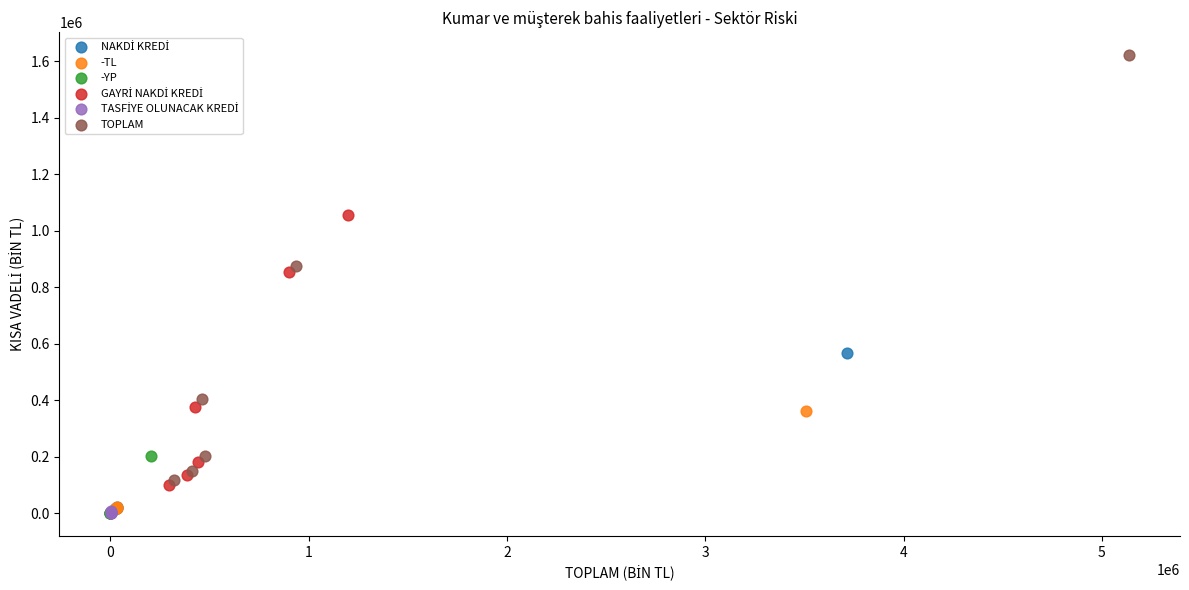

Which series contains the highest Y value?

TOPLAM